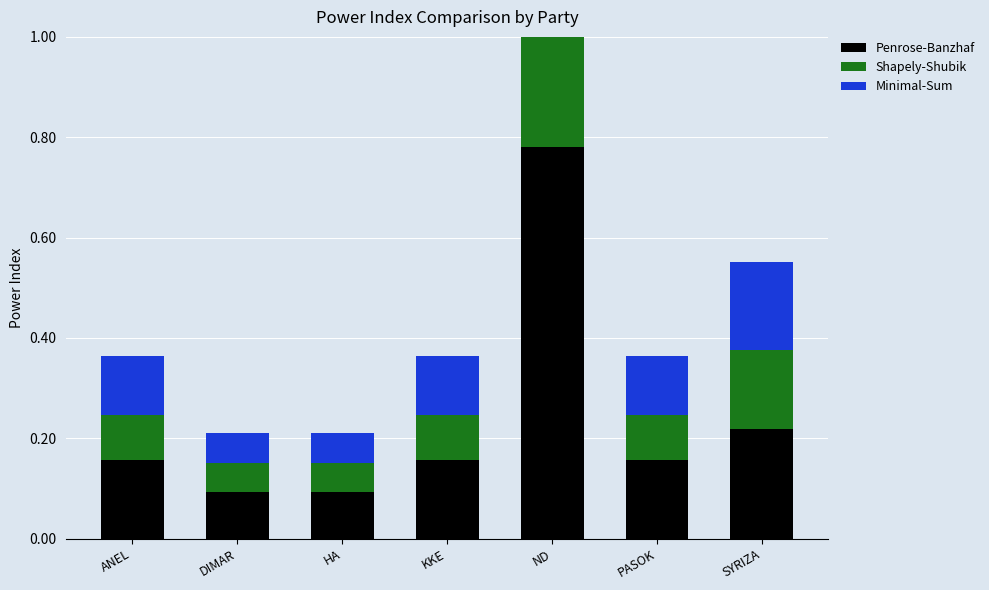

Reading left to right, list all the values displayed in this chart.

Penrose-Banzhaf: ANEL=0.2	DIMAR=0.1	HA=0.1	KKE=0.2	ND=0.8	PASOK=0.2	SYRIZA=0.2
Shapely-Shubik: ANEL=0.1	DIMAR=0.1	HA=0.1	KKE=0.1	ND=0.5	PASOK=0.1	SYRIZA=0.2
Minimal-Sum: ANEL=0.1	DIMAR=0.1	HA=0.1	KKE=0.1	ND=0.4	PASOK=0.1	SYRIZA=0.2